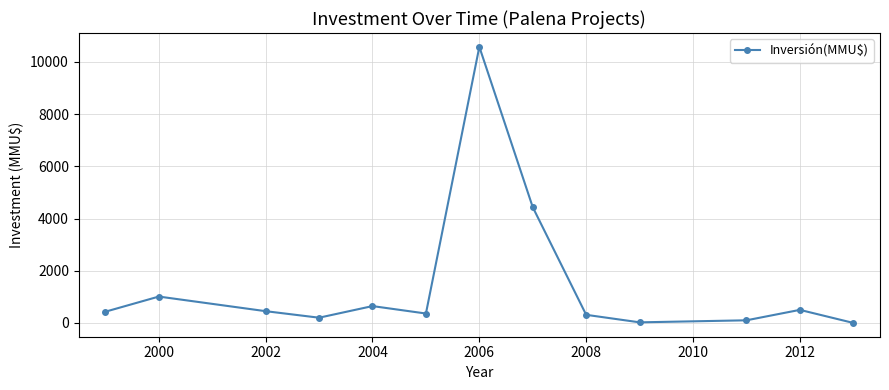

What is the sum of all values?

19041